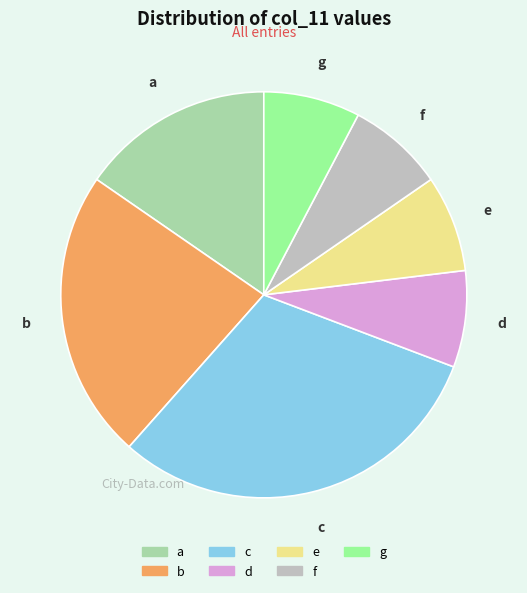

Is it true that g is 8% of the pie?

True